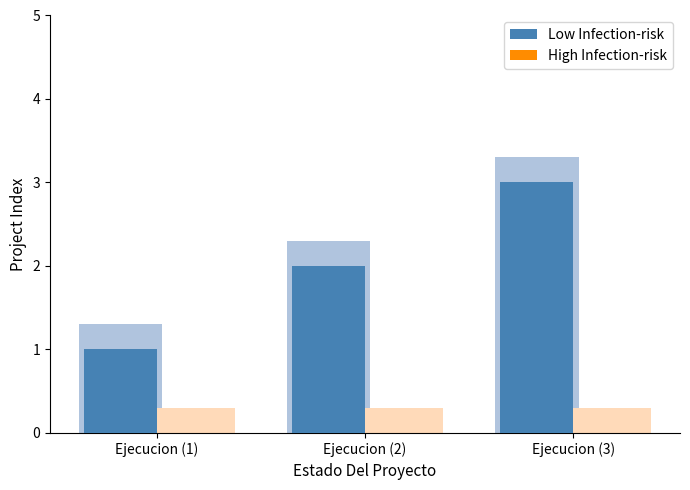

Count the Low Infection-risk values in the range 1 to 3.

3